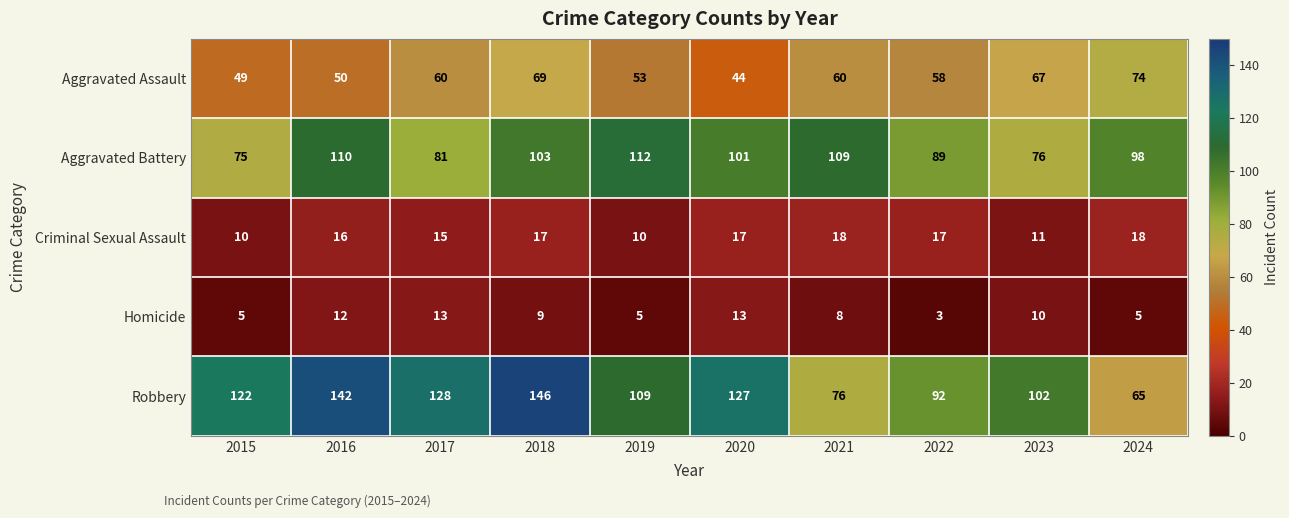

What is the difference between the highest and lowest values at 2020?

114